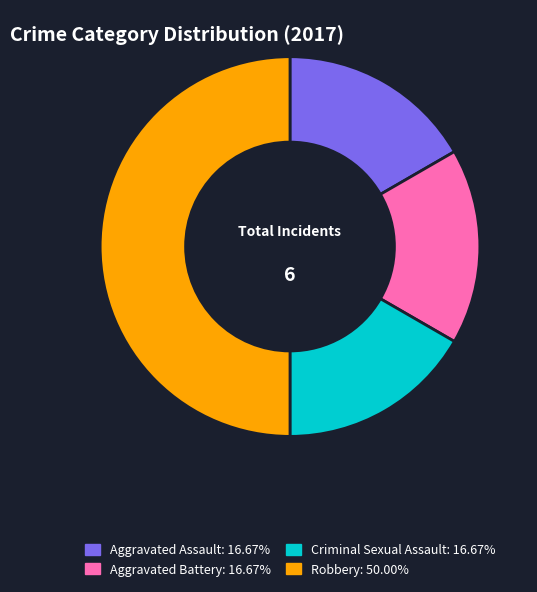

Between Robbery and Criminal Sexual Assault, which is larger?

Robbery